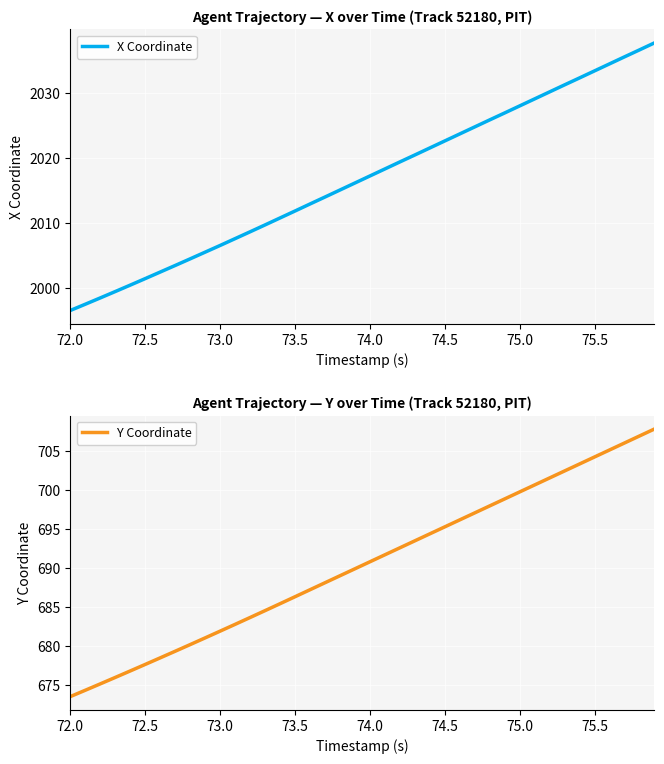

At which label does X Coordinate reach its minimum?

72.0